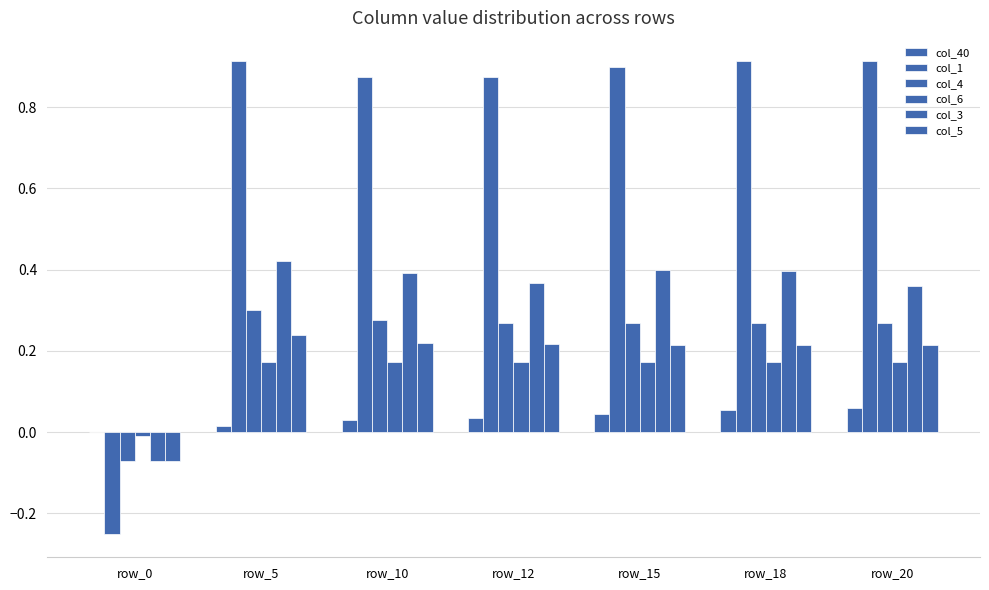

The value of col_5 at row_20 is 0.2. True or false?

True